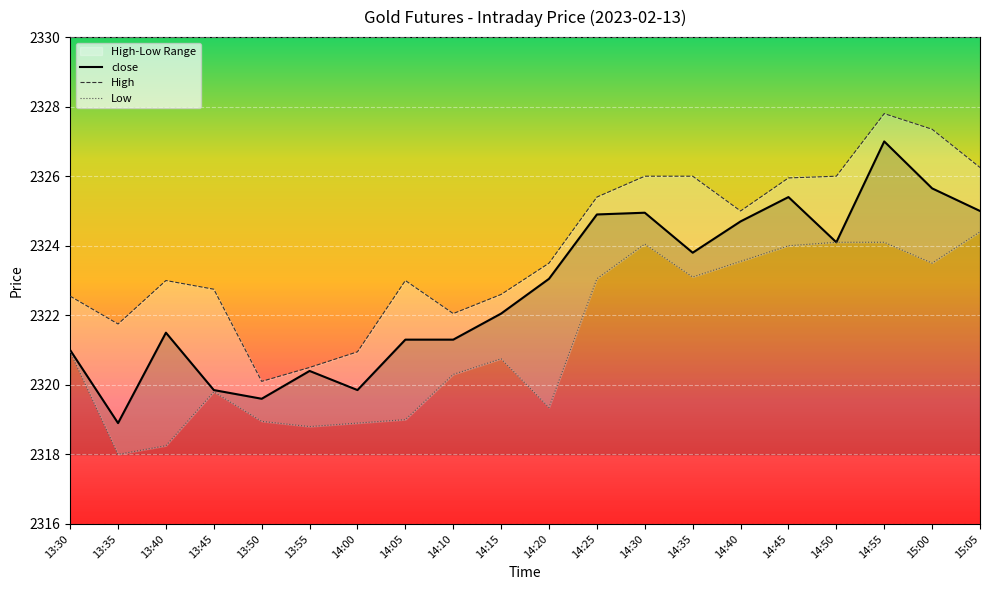

Reading left to right, list all the values displayed in this chart.

close: 13:30=2321.0	13:35=2318.9	13:40=2321.5	13:45=2319.8	13:50=2319.6	13:55=2320.4	14:00=2319.8	14:05=2321.3	14:10=2321.3	14:15=2322.1	14:20=2323.1	14:25=2324.9	14:30=2324.9	14:35=2323.8	14:40=2324.7	14:45=2325.4	14:50=2324.1	14:55=2327.0	15:00=2325.7	15:05=2325.0
High: 13:30=2322.6	13:35=2321.8	13:40=2323.0	13:45=2322.8	13:50=2320.1	13:55=2320.5	14:00=2320.9	14:05=2323.0	14:10=2322.1	14:15=2322.6	14:20=2323.5	14:25=2325.4	14:30=2326.0	14:35=2326.0	14:40=2325.0	14:45=2325.9	14:50=2326.0	14:55=2327.8	15:00=2327.3	15:05=2326.2
Low: 13:30=2320.9	13:35=2318.0	13:40=2318.2	13:45=2319.8	13:50=2318.9	13:55=2318.8	14:00=2318.9	14:05=2319.0	14:10=2320.3	14:15=2320.8	14:20=2319.3	14:25=2323.1	14:30=2324.1	14:35=2323.1	14:40=2323.6	14:45=2324.0	14:50=2324.1	14:55=2324.1	15:00=2323.5	15:05=2324.4